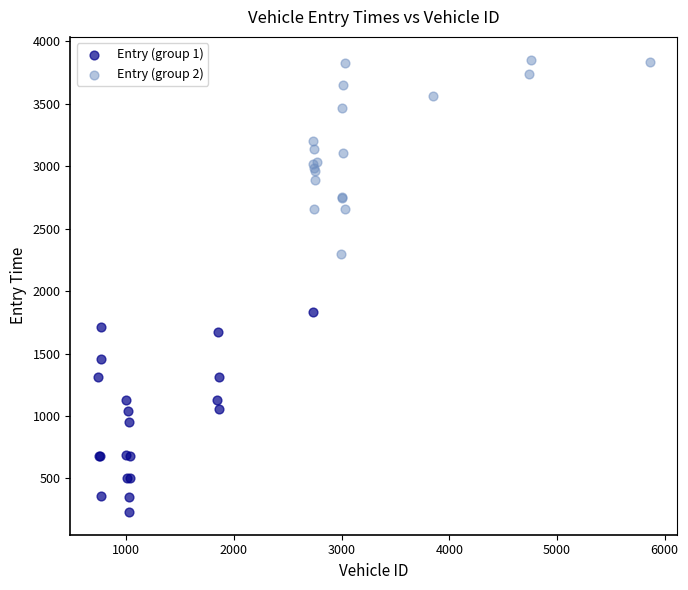

Which series contains the lowest Y value?

Entry (group 1)